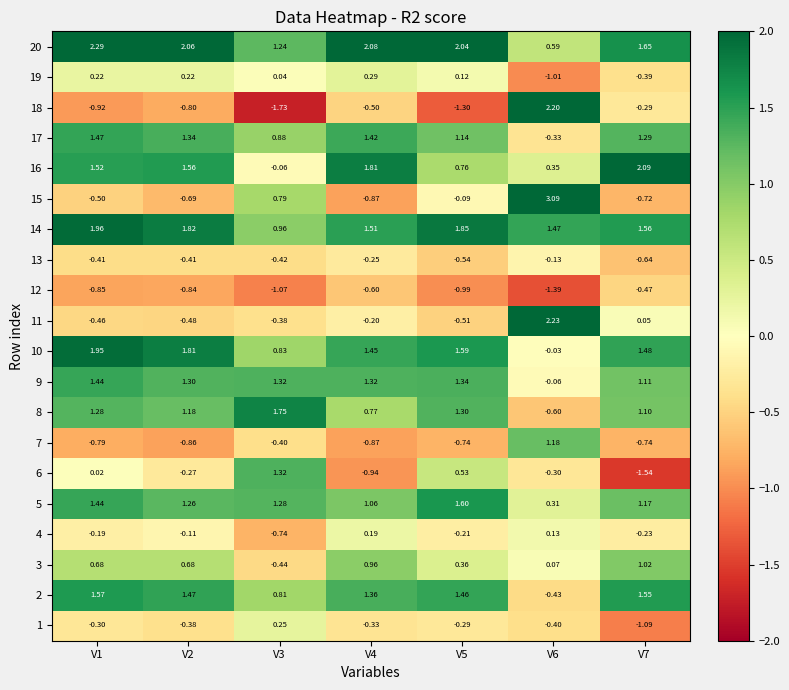

Is the value of 6 at V5 greater than the value of 18 at V3?

Yes